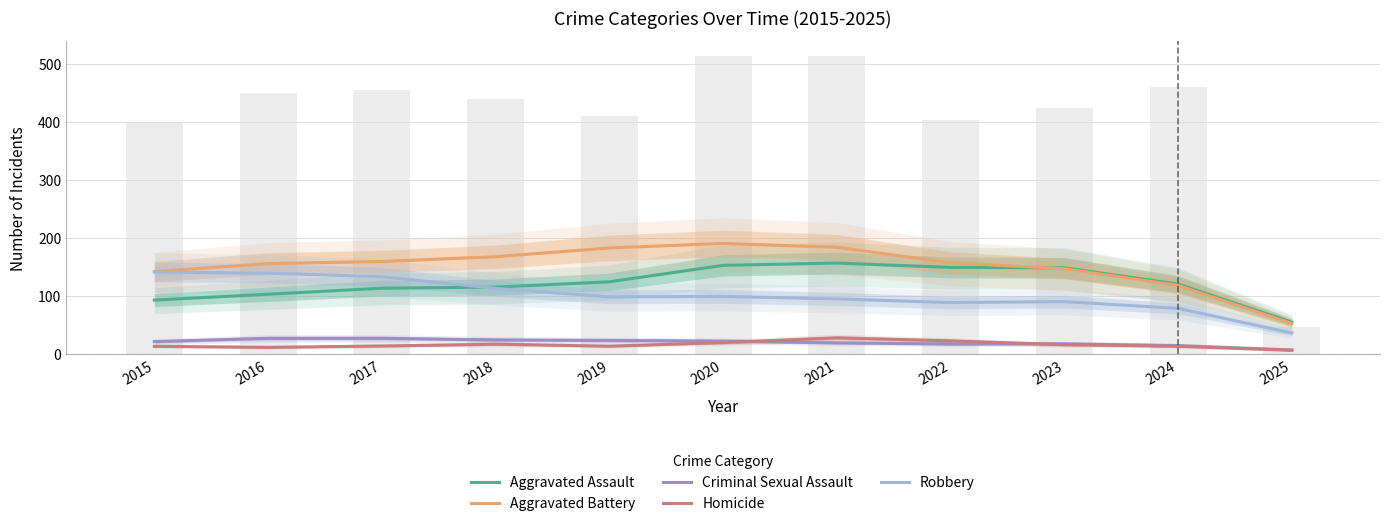

How many values in the Robbery series exceed 98?

6